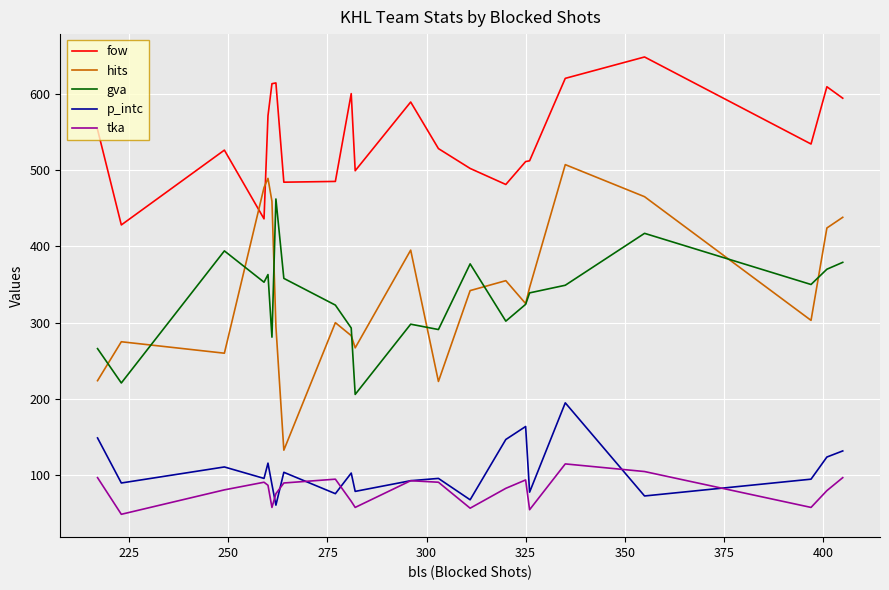

Which series has the largest total across all categories?

fow